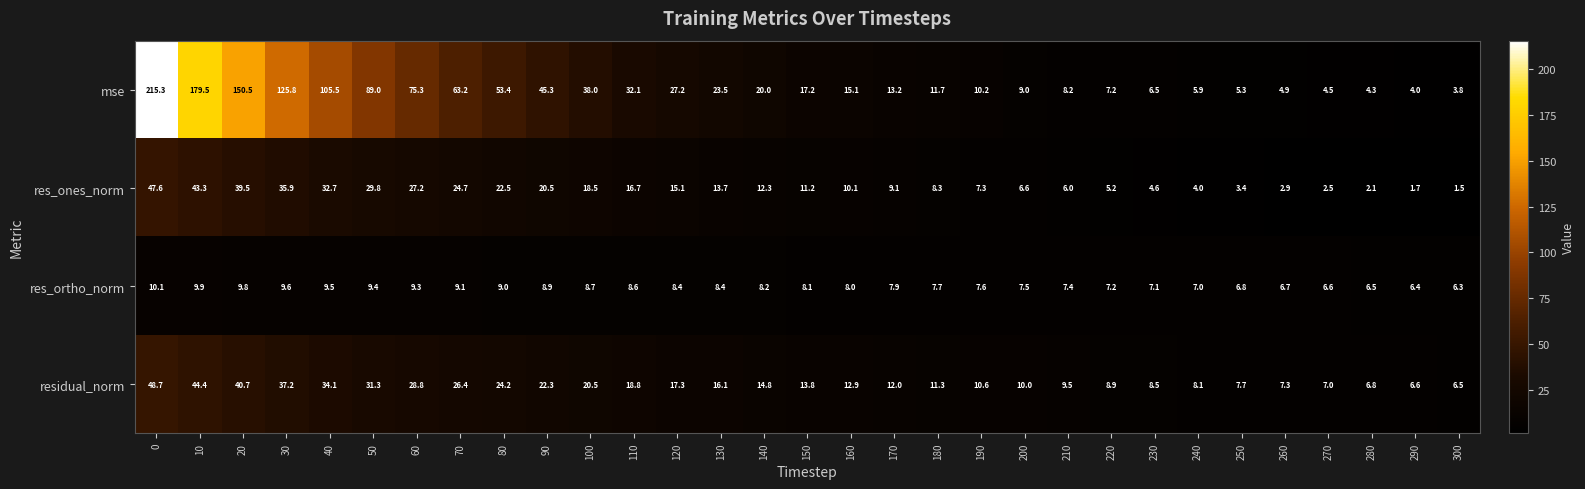

Is it true that res_ortho_norm equals 8.9 at 90?

True